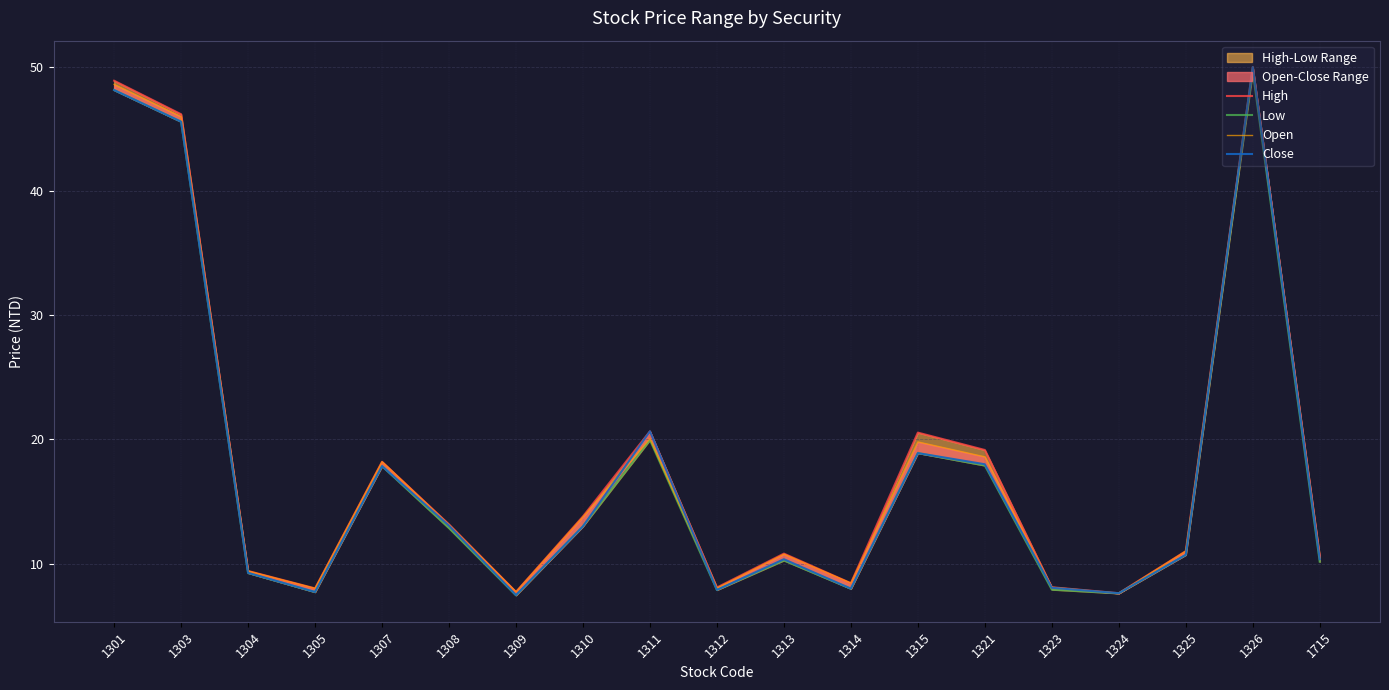

What is the spread (max minus min) of values at 1305?

0.3